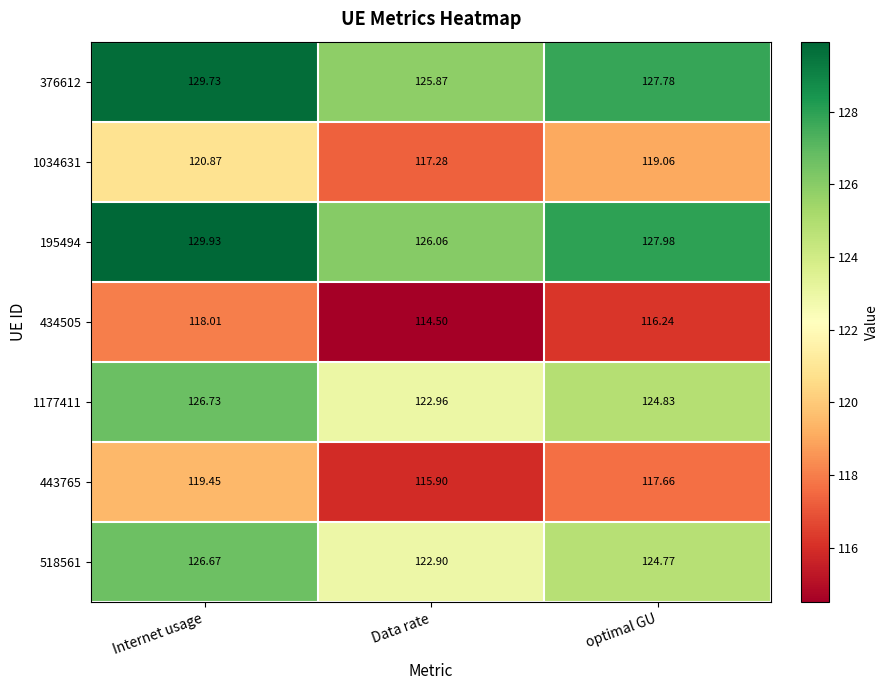

Where is 434505 nearest to the value 116?

optimal GU